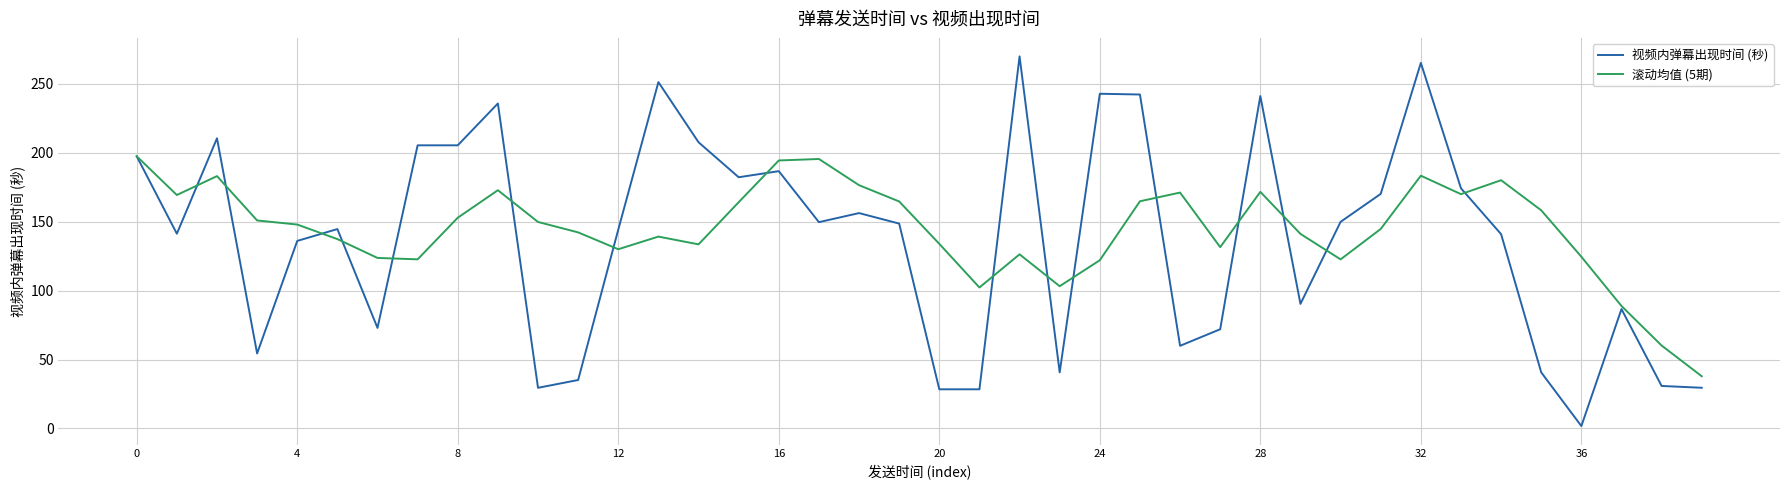

How many categories are shown in the chart?

40